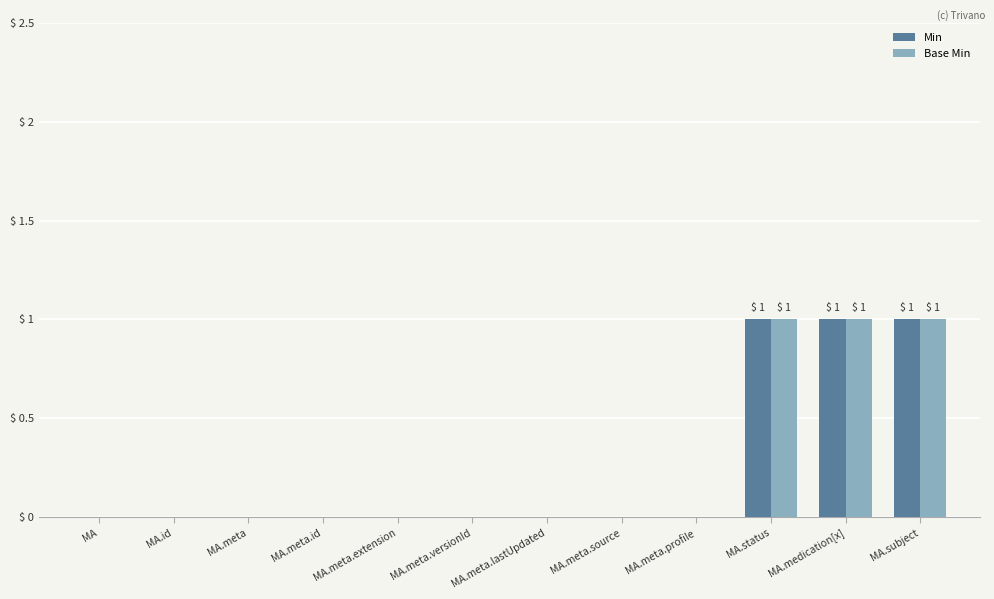

Is it true that Base Min equals 0 at MA.subject?

False